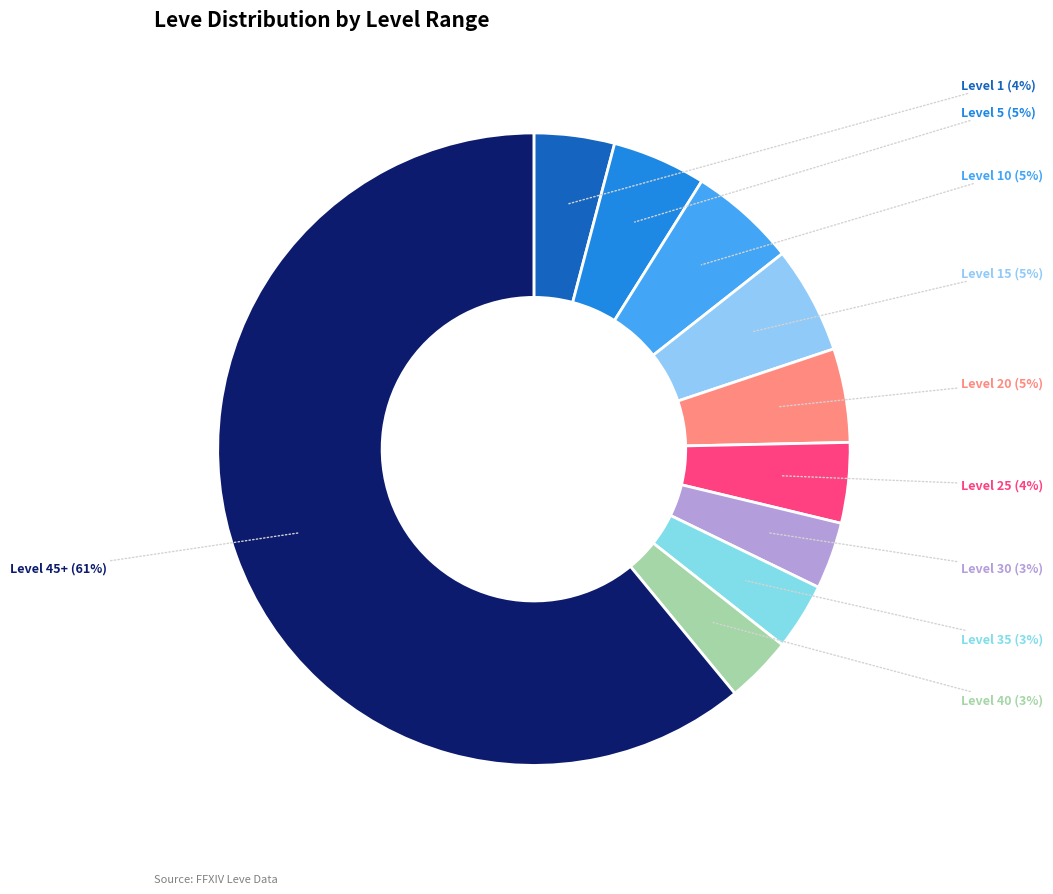

Is Level 10 the majority of the pie?

No